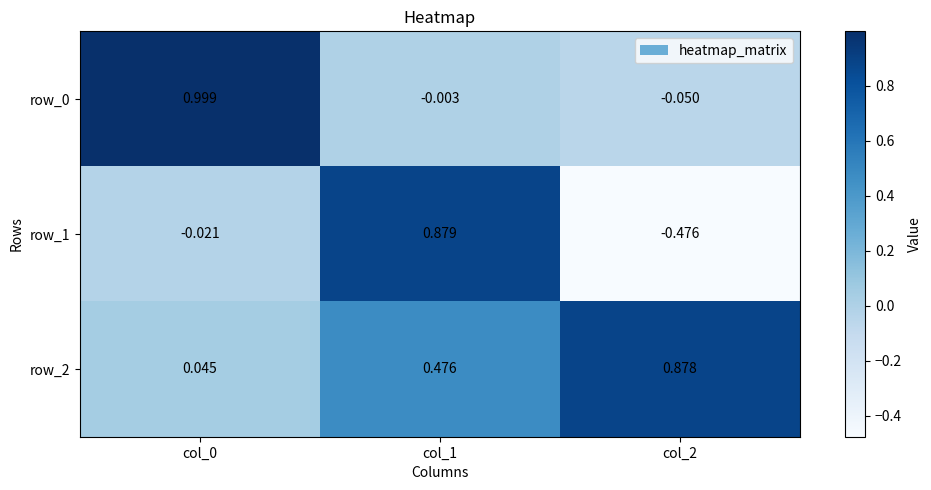

Is the value of row_2 at col_0 greater than the value of row_1 at col_0?

Yes